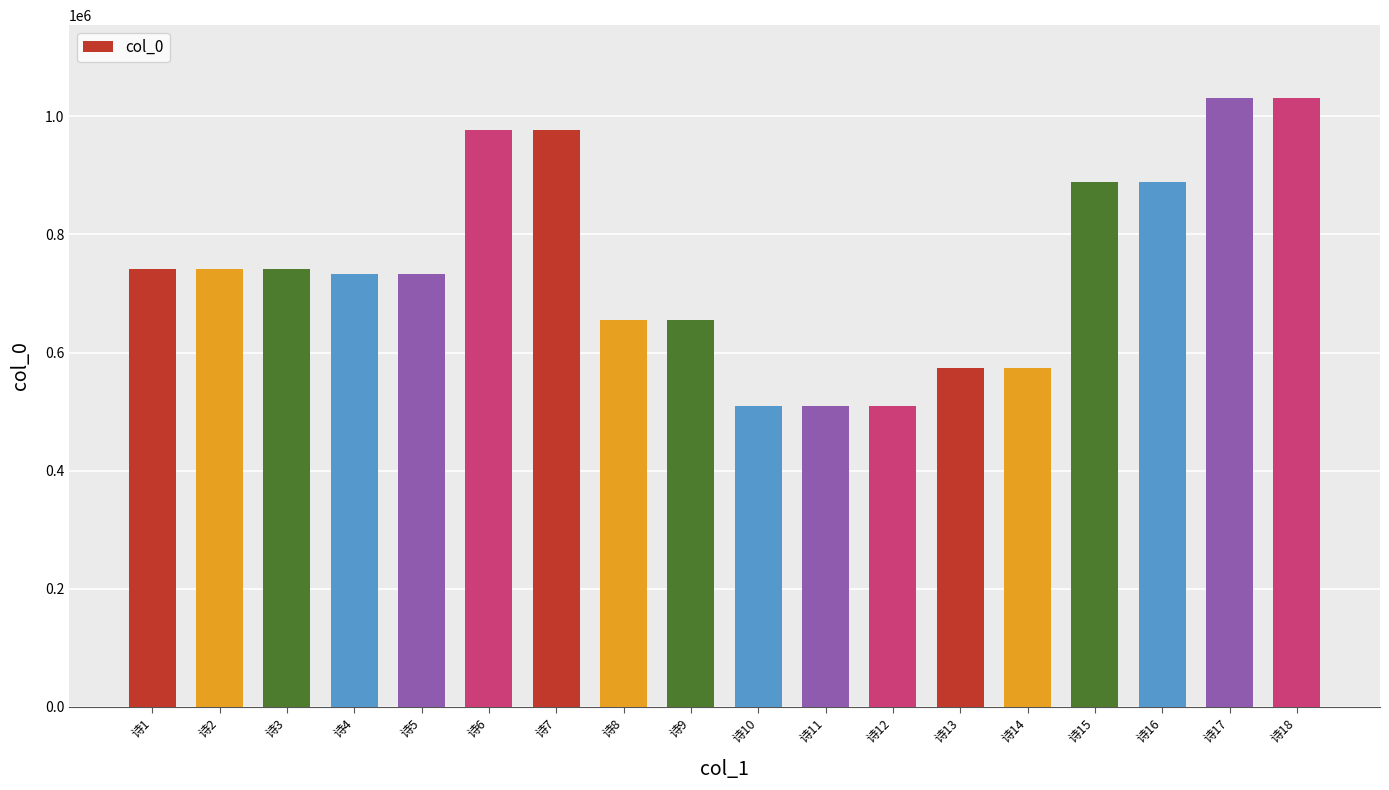

Does the chart contain any negative values?

No